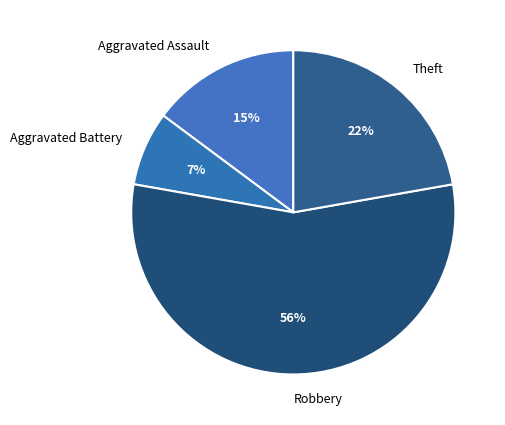

Which category has the smallest portion of the pie?

Aggravated Battery